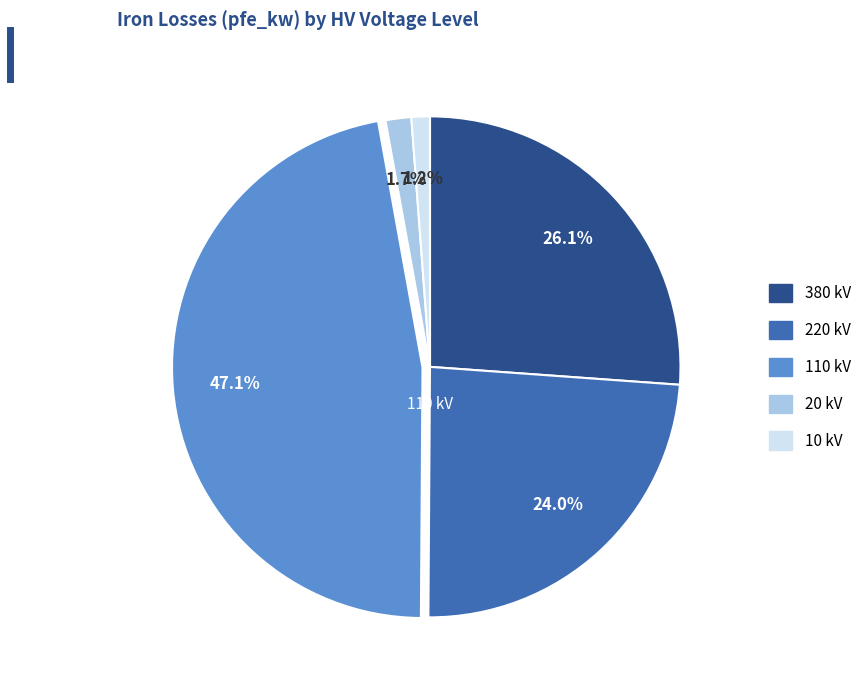

Is there any slice that represents more than half of the pie?

No